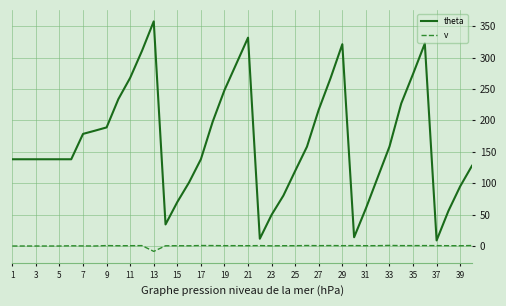

What is the maximum value for v?

0.9